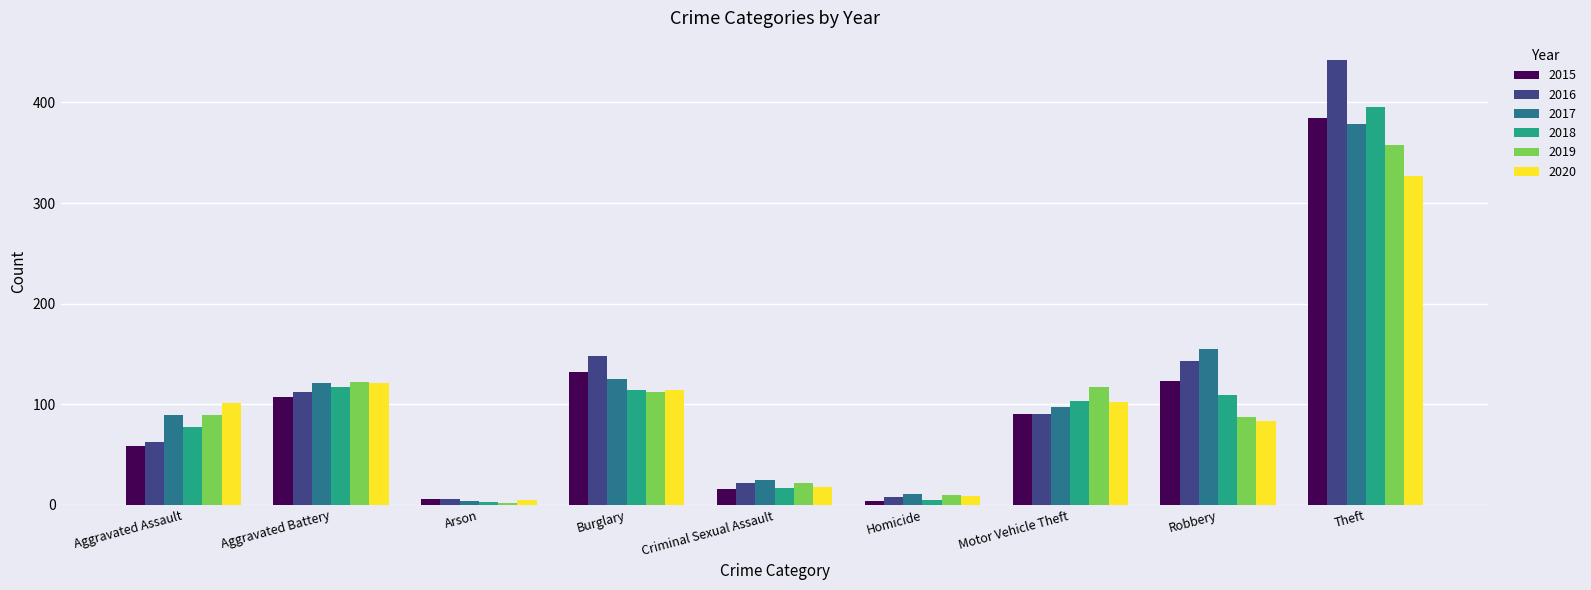

Is it true that 2016 equals 199 at Theft?

False